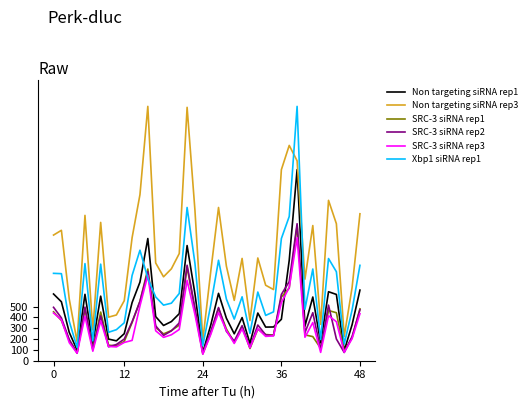

Which series ends up on top after the final intersection of SRC-3 siRNA rep3 and Non targeting siRNA rep1?

Non targeting siRNA rep1